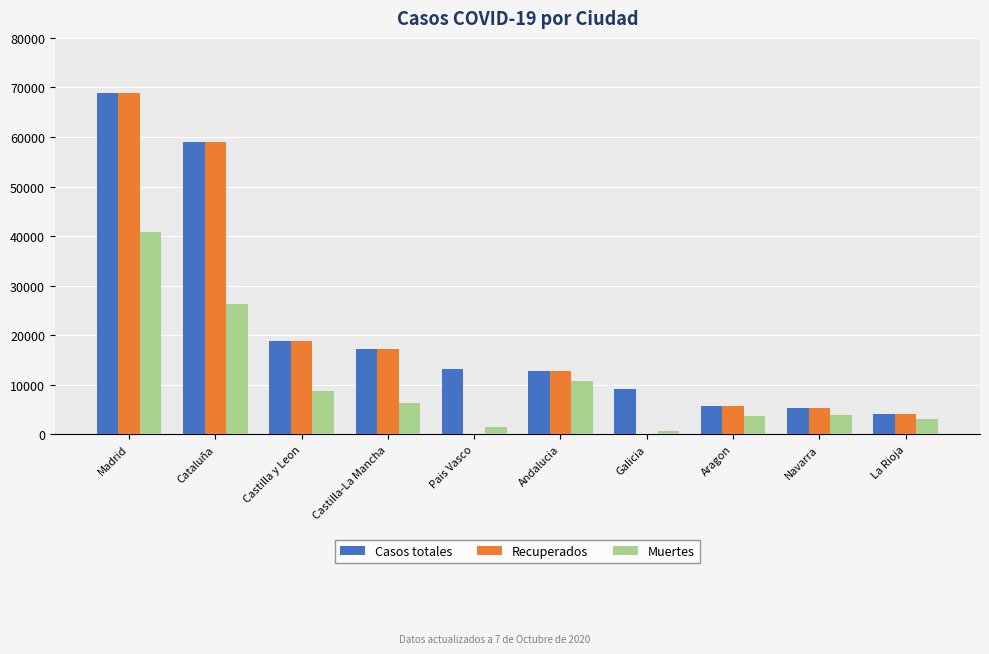

At which label does Recuperados reach its peak?

Madrid